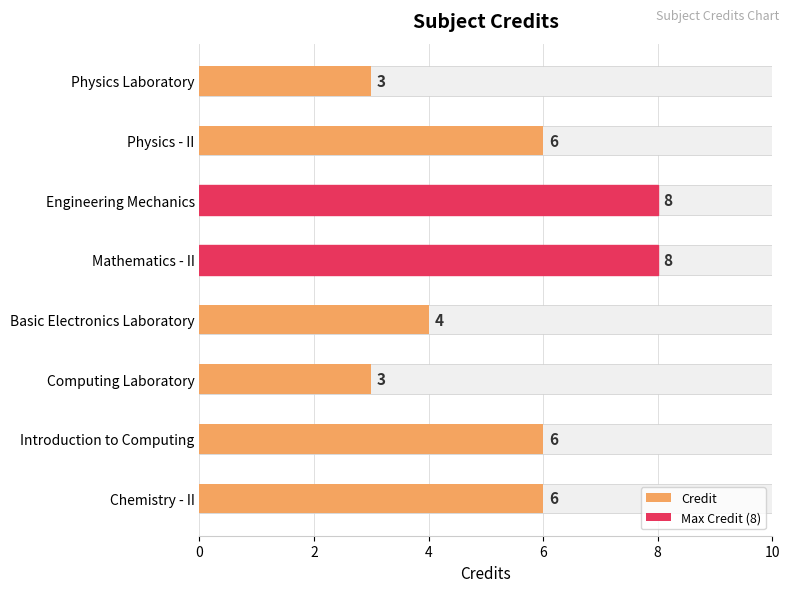

What is the change in value from Chemistry - II to Basic Electronics Laboratory?

-2